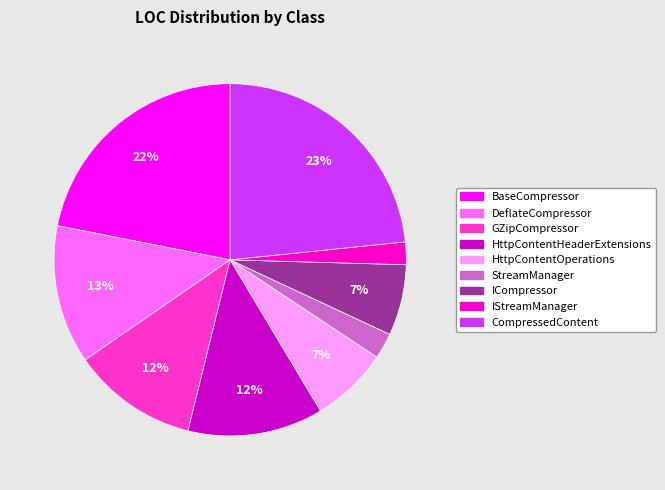

What is the ratio of the value at GZipCompressor to the value at DeflateCompressor?

0.9